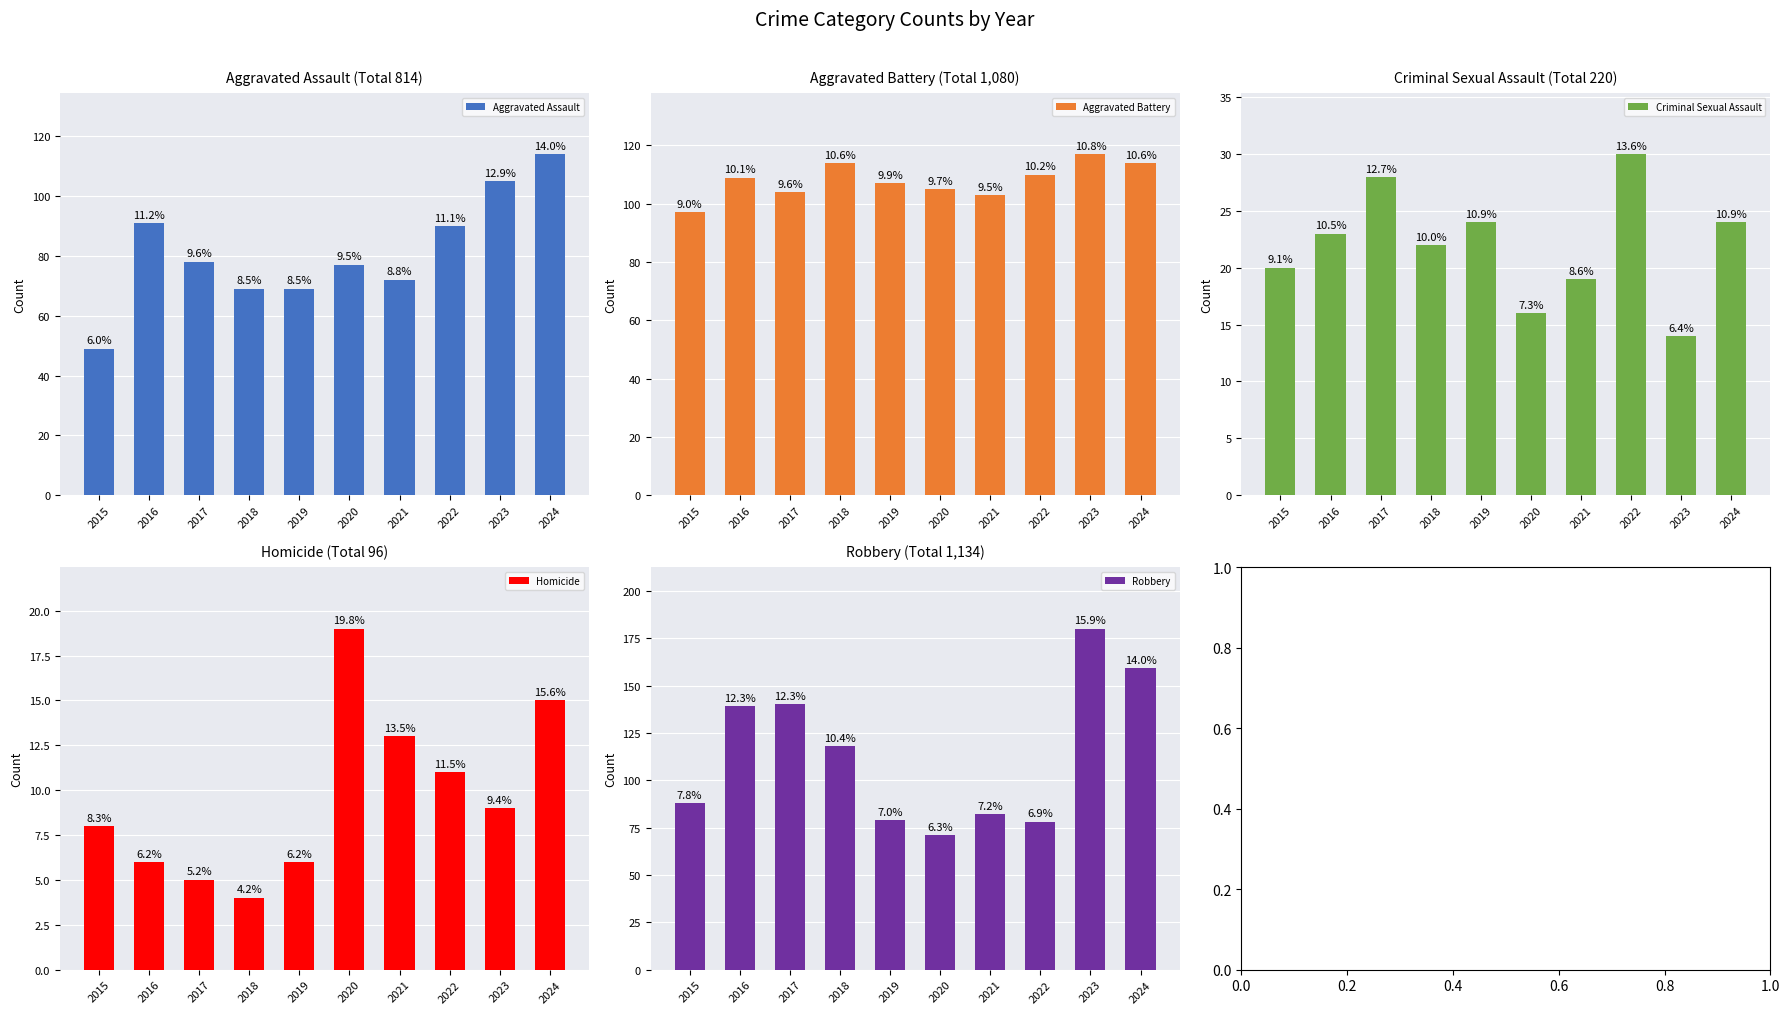

At which category is the sum across all series the highest?

2024